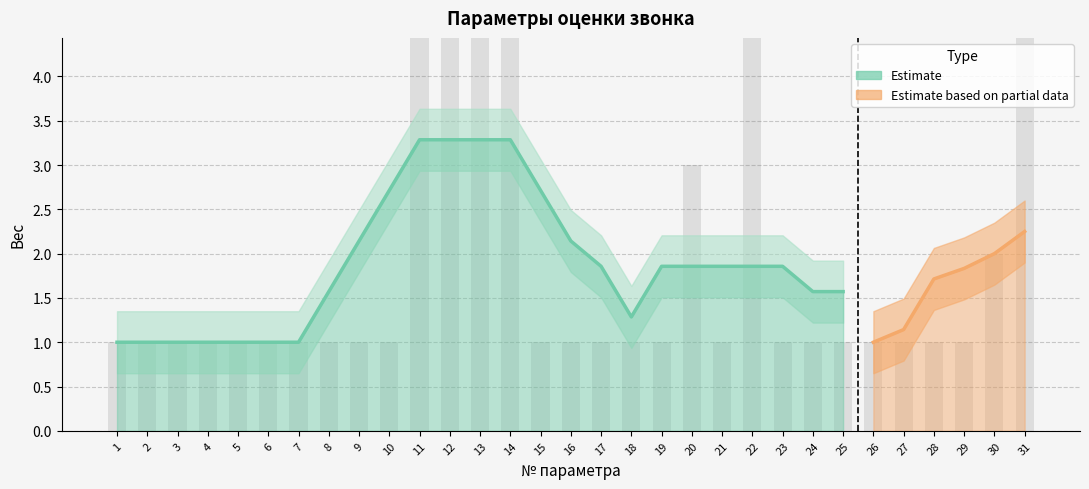

Which has a higher value, 7 or 6?

7